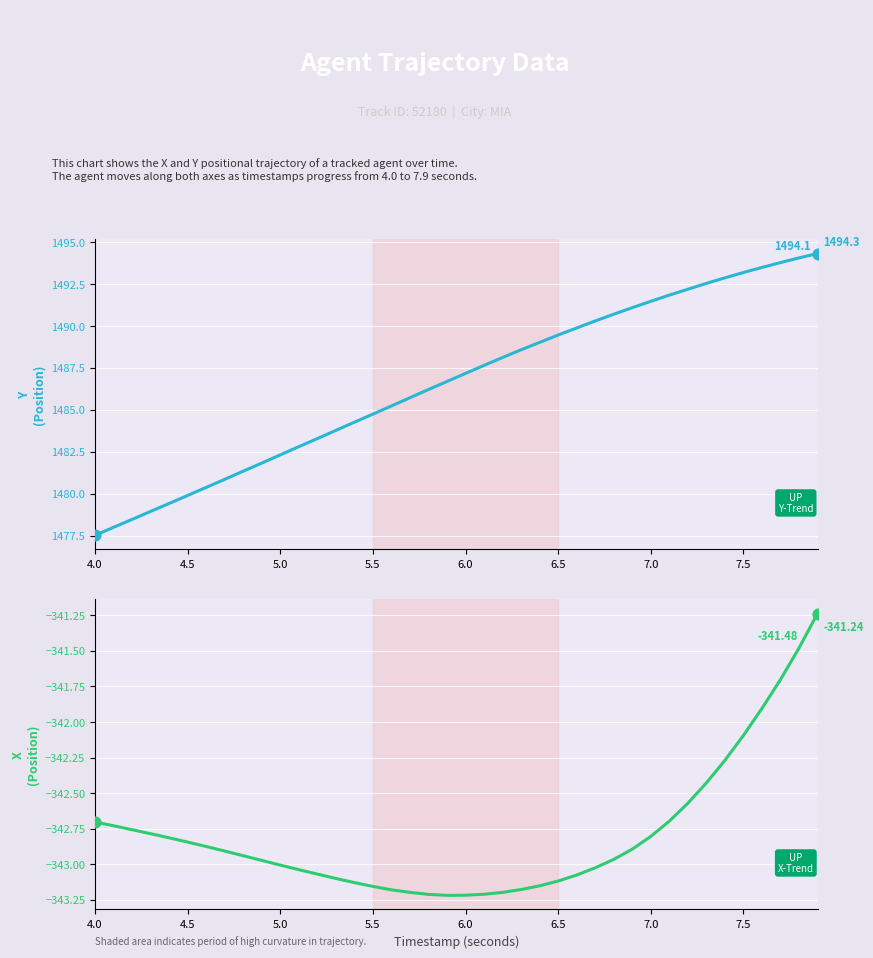

Which series contains the highest Y value?

Y